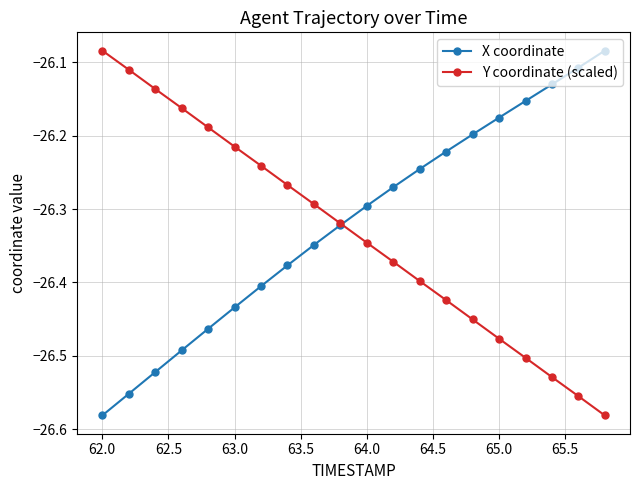

True or false: Y coordinate (scaled) has more than 0 points higher than both neighbors.

False